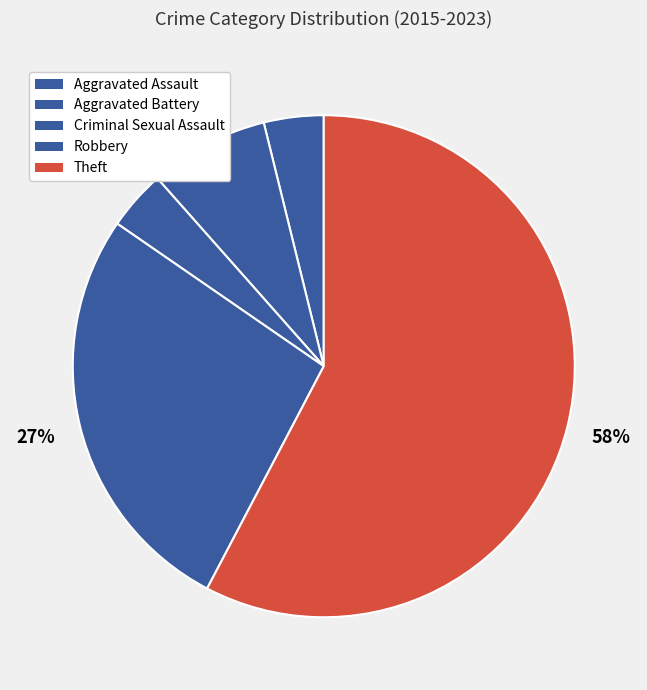

How many slices are in this pie chart?

5